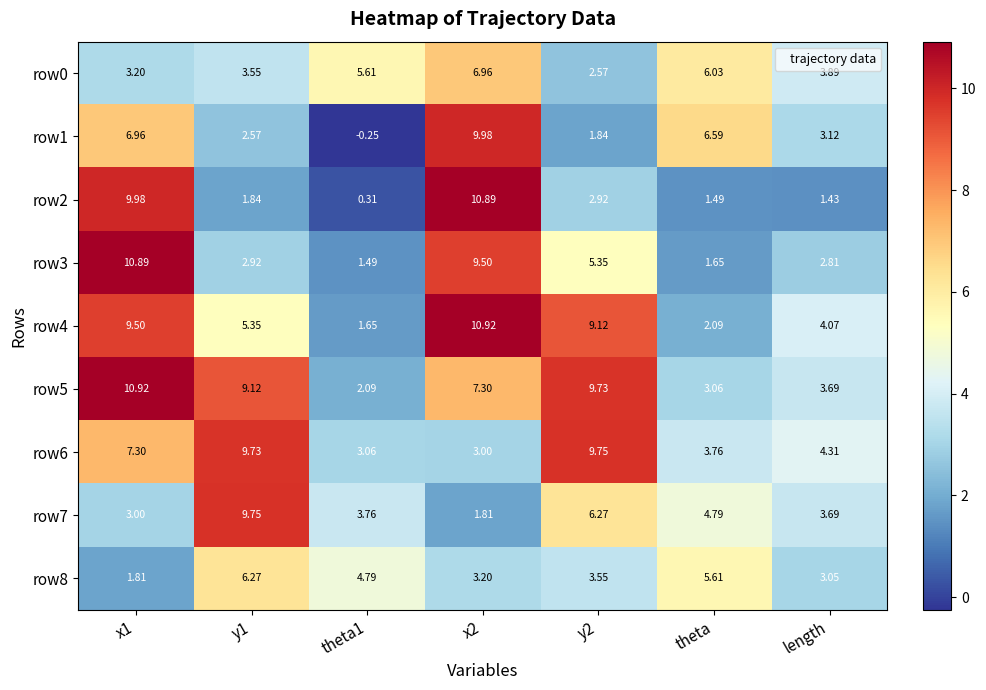

Is the value of row1 at y2 greater than the value of row3 at x2?

No